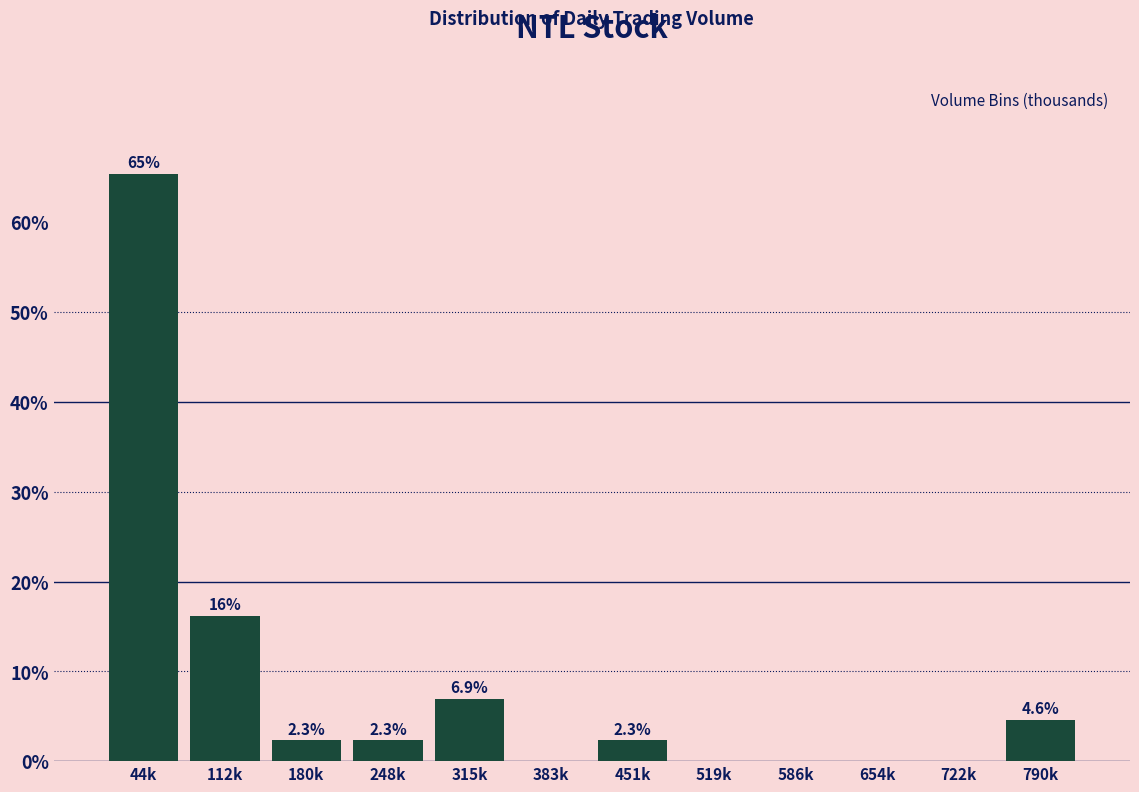

Reading left to right, list all the values displayed in this chart.

44k=65.4	112k=16.2	180k=2.3	248k=2.3	315k=6.9	383k=0.0	451k=2.3	519k=0.0	586k=0.0	654k=0.0	722k=0.0	790k=4.6